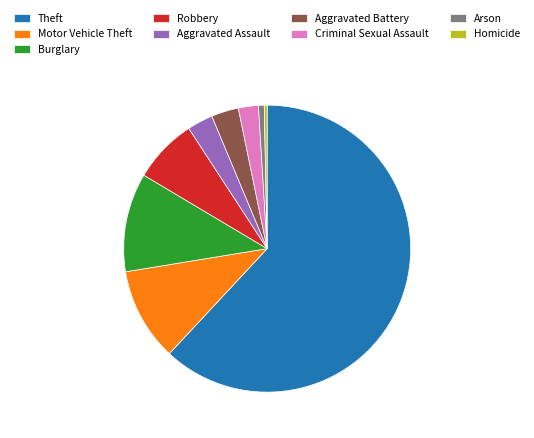

Which has a higher value, Aggravated Battery or Homicide?

Aggravated Battery